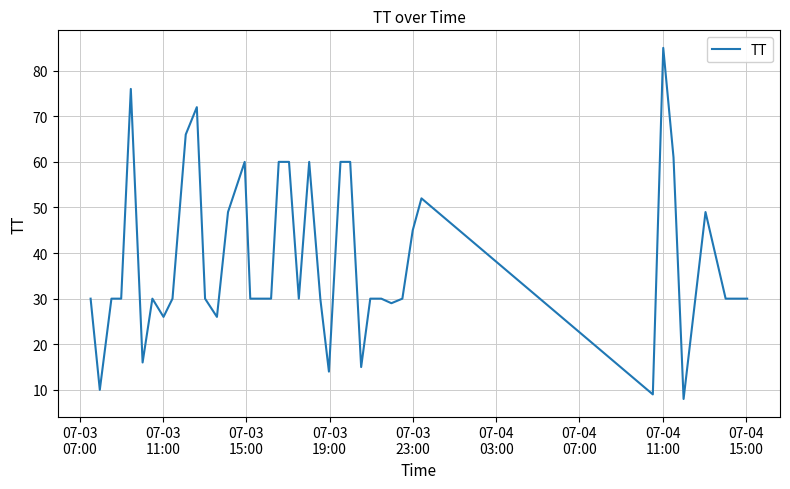

What is the difference between the maximum and minimum values?

77